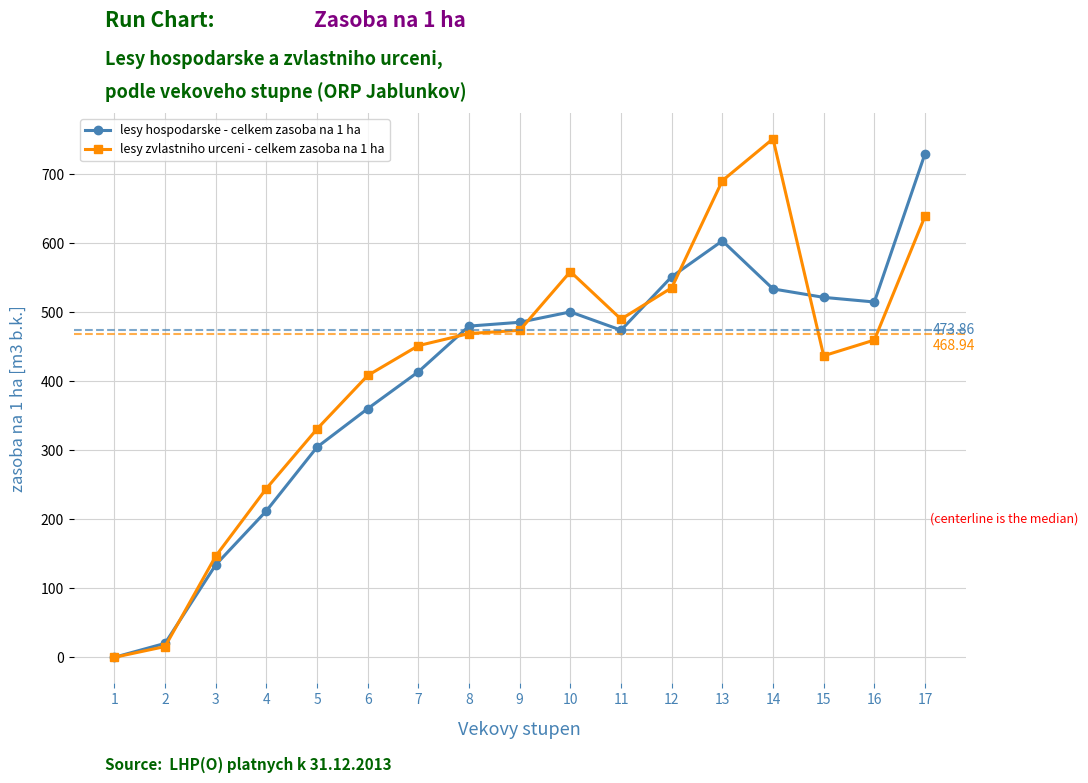

What is the total value across all series at 15?

958.1